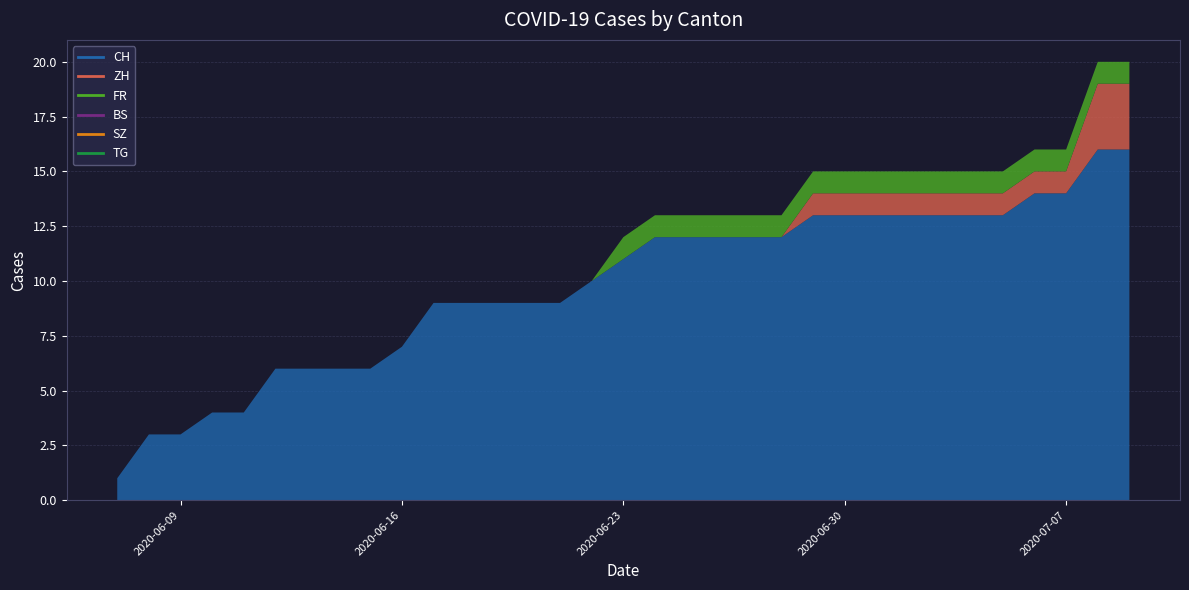

Which series has the widest spread of values?

CH